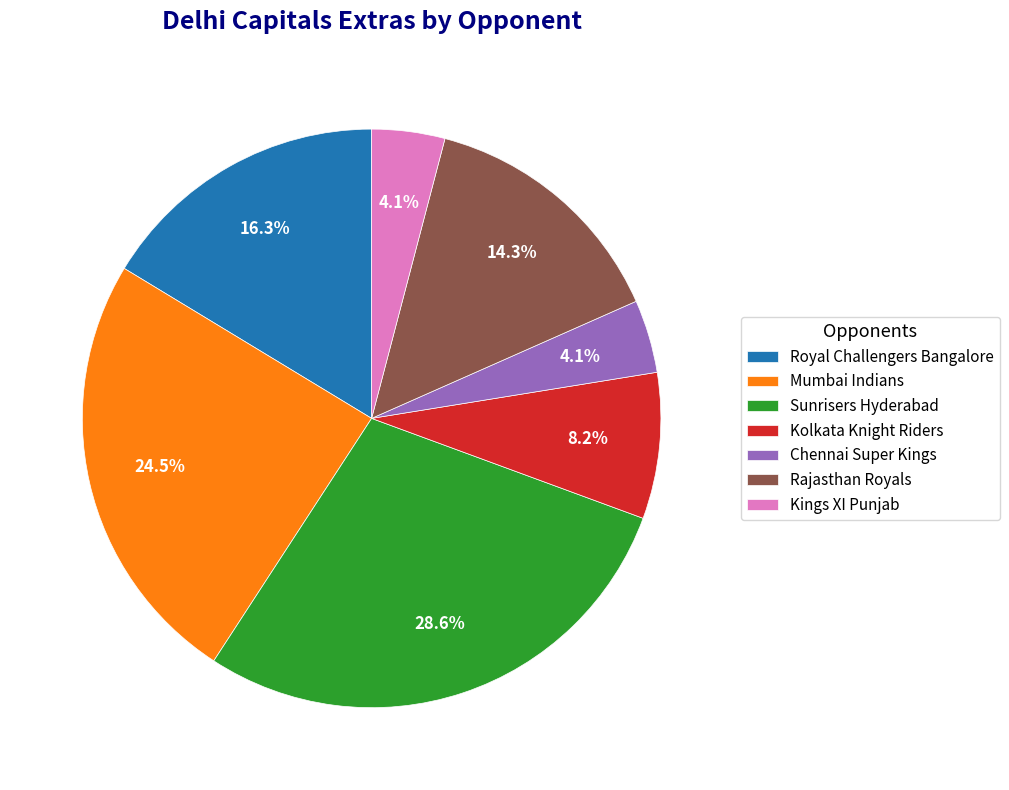

Does any single category account for the majority?

No